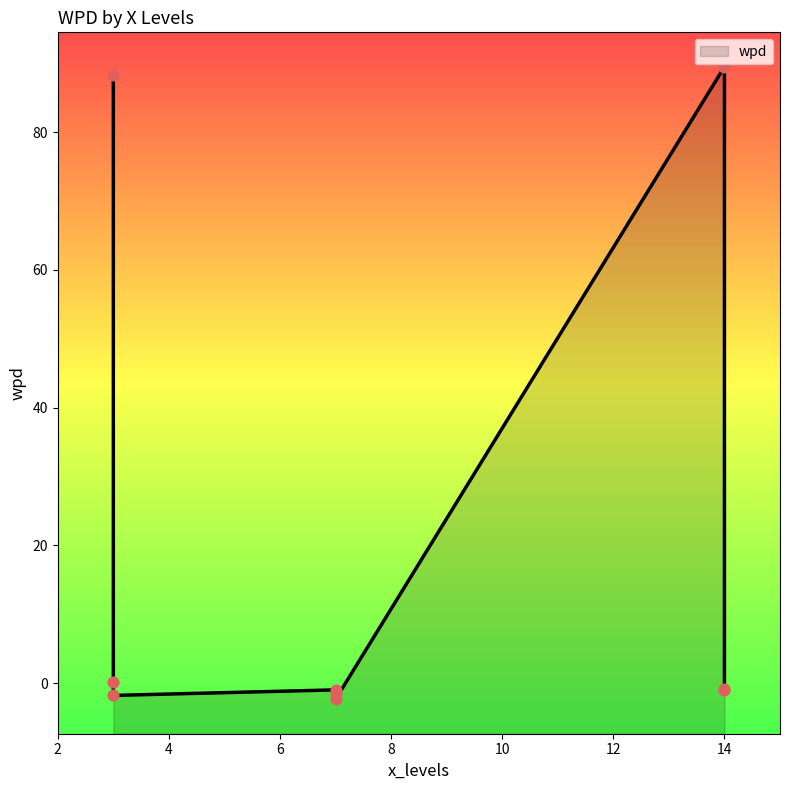

What is the change in value from 14 to 7?

-0.1